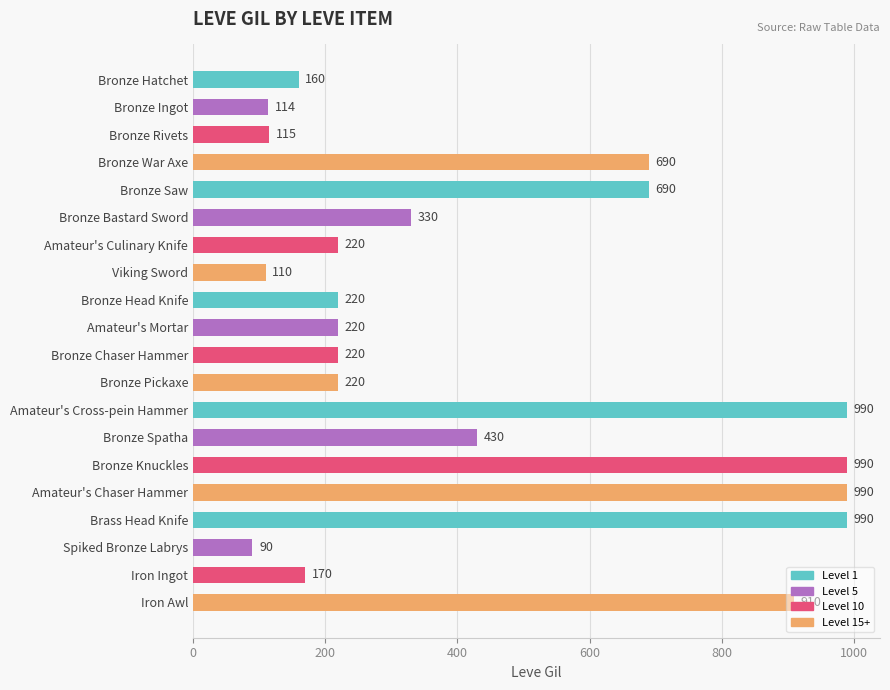

At which category does the chart reach its minimum across all series?

Spiked Bronze Labrys